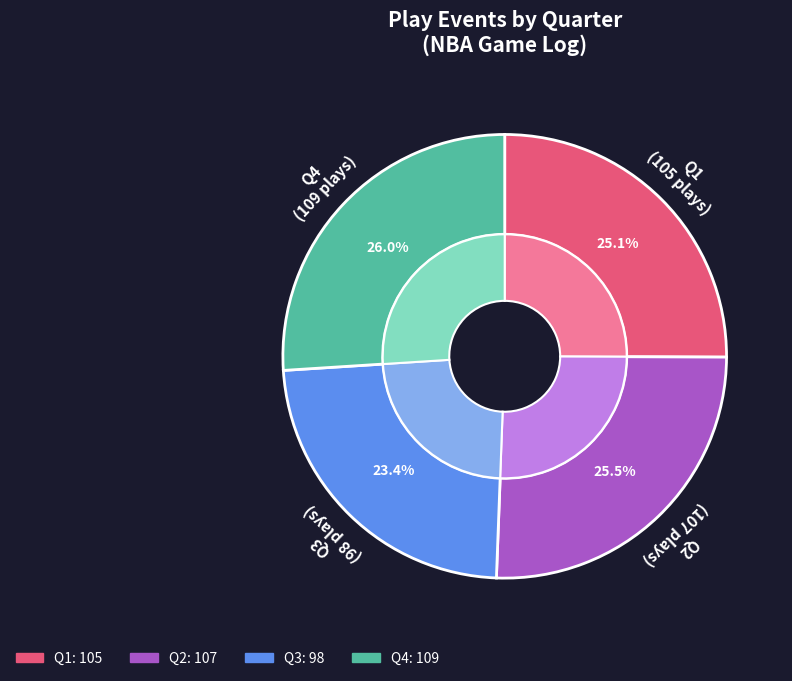

Between Quarter 1 and Quarter 4, which is larger?

Quarter 4